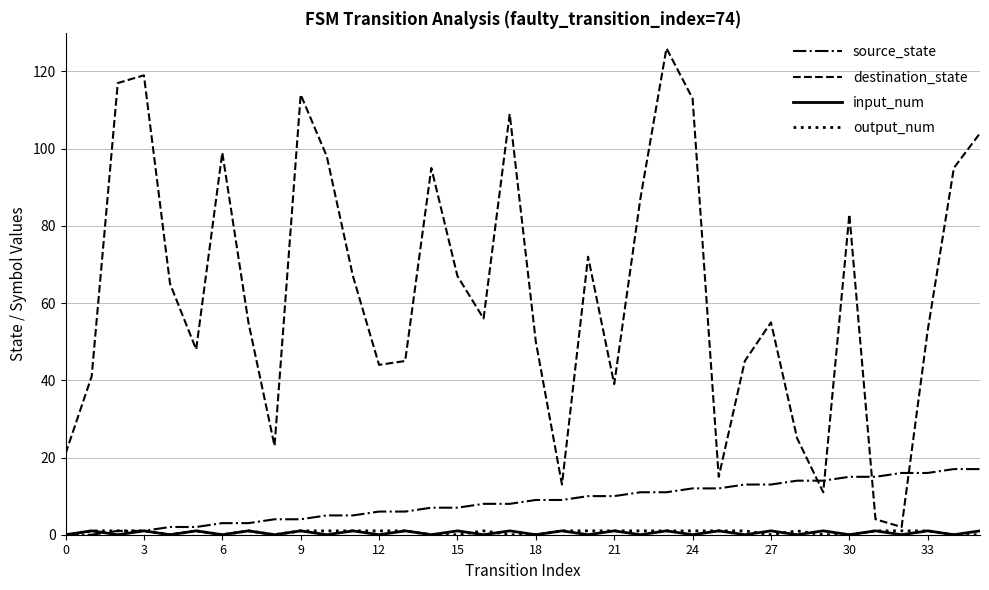

What is the maximum value shown in the chart?

126